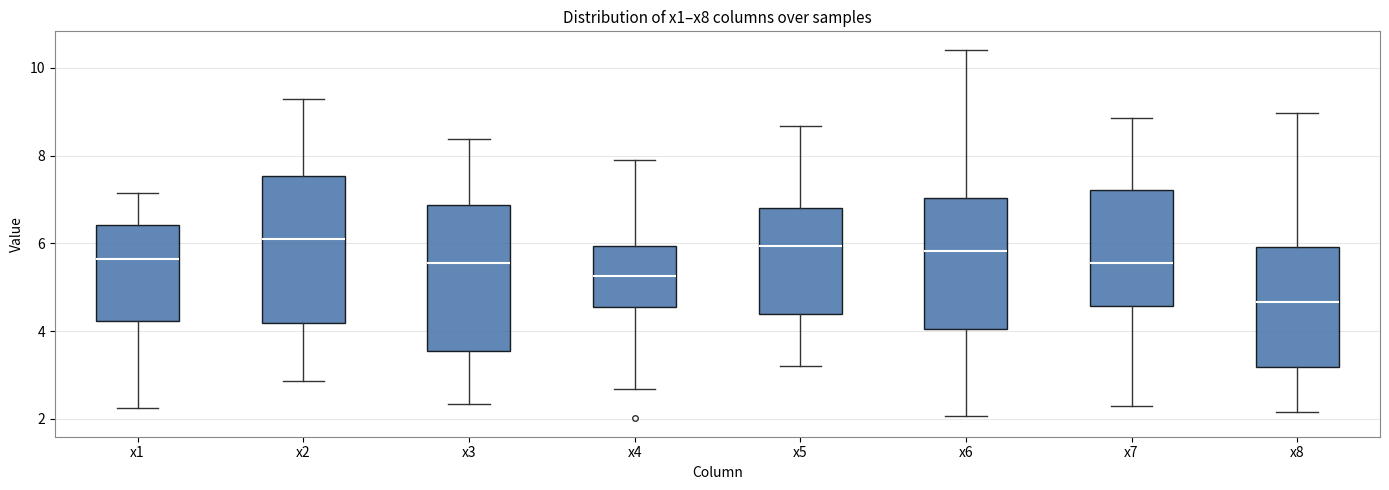

Reading left to right, transcribe this box plot: for each box, give where its median line is, the range the box spans, and where its two whiskers end, as read against the y-axis. The values are not printed on the chart, so give them approximately, as read against the axis.

x1: median 5.6, box 4.2 to 6.4, whiskers 2.2 to 7.2
x2: median 6.2, box 4.2 to 7.6, whiskers 2.8 to 9.2
x3: median 5.6, box 3.6 to 6.8, whiskers 2.4 to 8.4
x4: median 5.2, box 4.6 to 6.0, whiskers 2.6 to 8.0
x5: median 6.0, box 4.4 to 6.8, whiskers 3.2 to 8.6
x6: median 5.8, box 4.0 to 7.0, whiskers 2.0 to 10.4
x7: median 5.6, box 4.6 to 7.2, whiskers 2.2 to 8.8
x8: median 4.6, box 3.2 to 6.0, whiskers 2.2 to 9.0